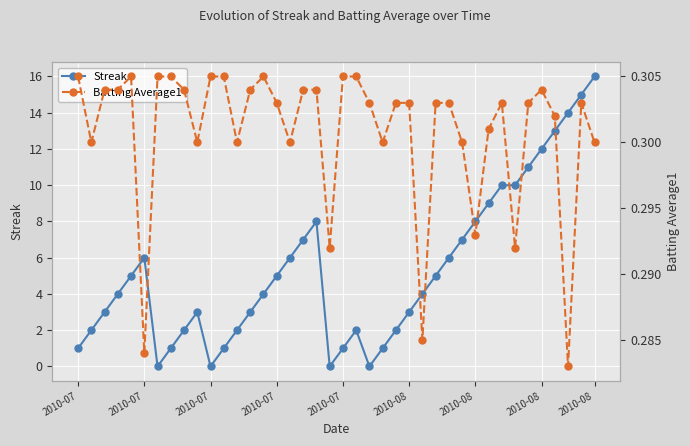

Reading right to left, extract all data points from this chart.

Streak: 16.0	15.0	14.0	13.0	12.0	11.0	10.0	10.0	9.0	8.0	7.0	6.0	5.0	4.0	3.0	2.0	1.0	0.0	2.0	1.0	0.0	8.0	7.0	6.0	5.0	4.0	3.0	2.0	1.0	0.0	3.0	2.0	1.0	0.0	6.0	5.0	4.0	3.0	2.0	1.0
Batting Average1: 0.3	0.3	0.3	0.3	0.3	0.3	0.3	0.3	0.3	0.3	0.3	0.3	0.3	0.3	0.3	0.3	0.3	0.3	0.3	0.3	0.3	0.3	0.3	0.3	0.3	0.3	0.3	0.3	0.3	0.3	0.3	0.3	0.3	0.3	0.3	0.3	0.3	0.3	0.3	0.3